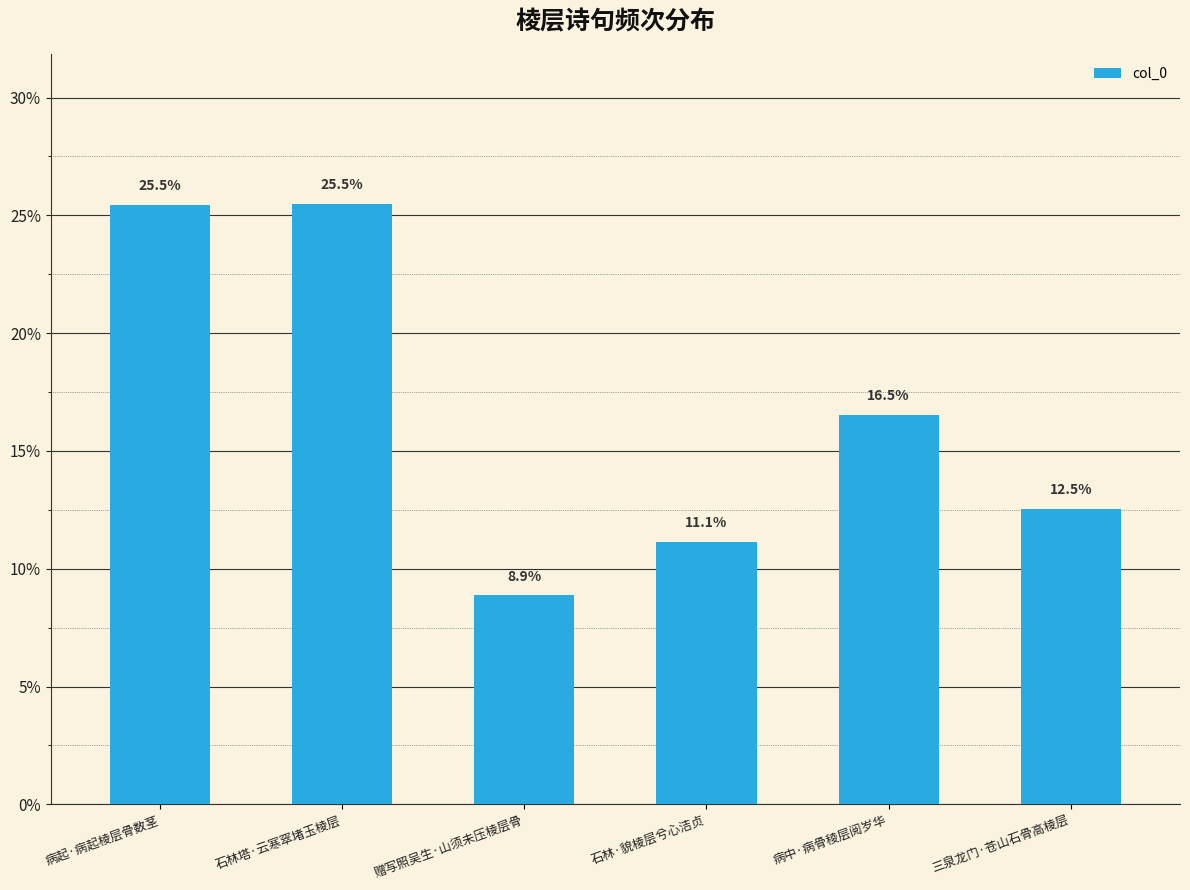

True or false: the data shows 9.2 at 病中·病骨稜层阅岁华.

False